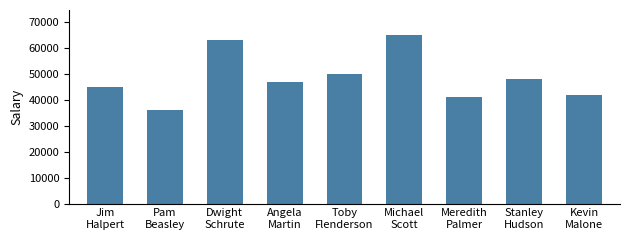

How many bars are there in total?

9